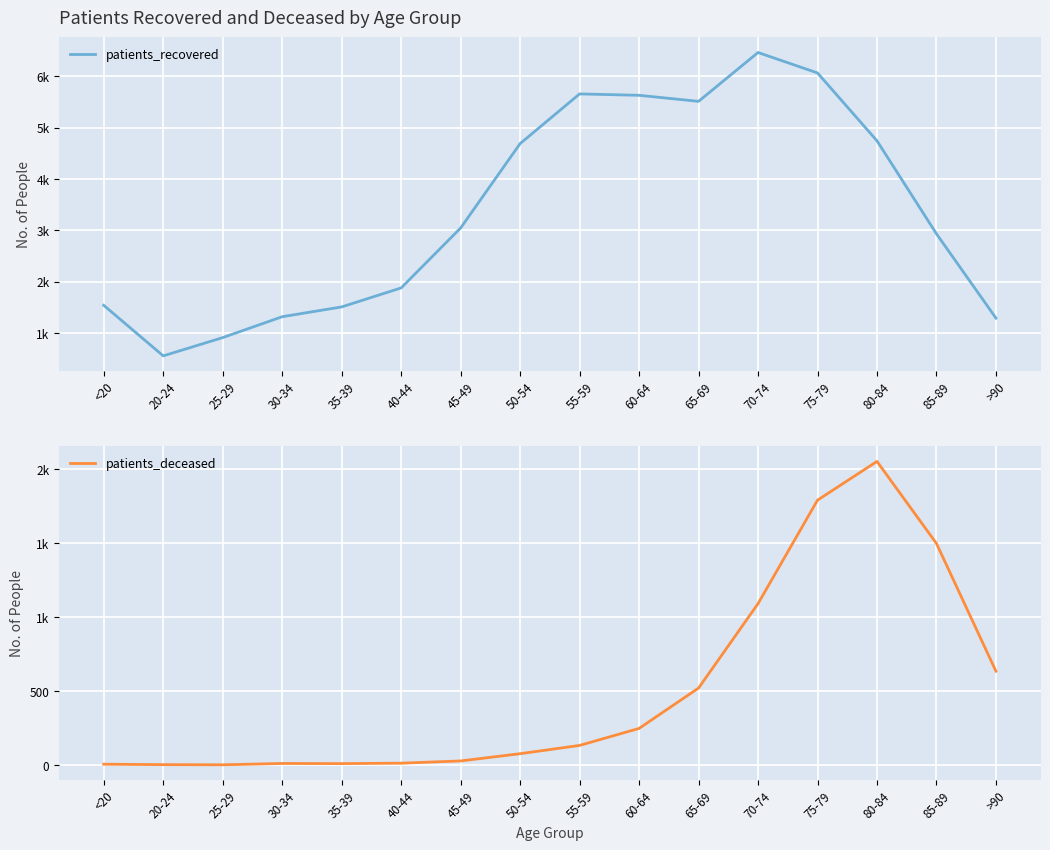

Does the chart display data point markers on the line(s)?

No